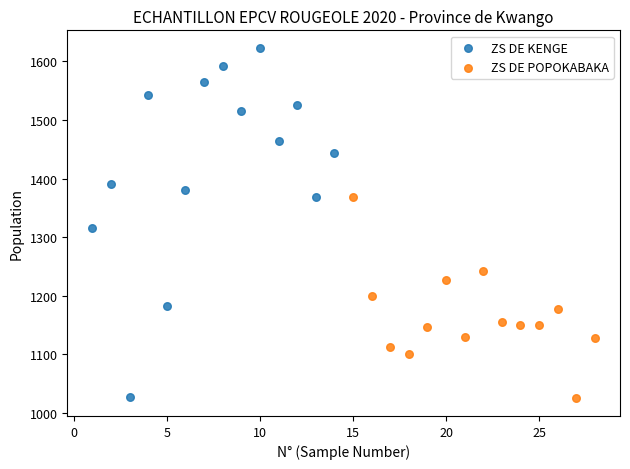

Which series reaches the maximum Y coordinate?

ZS DE KENGE